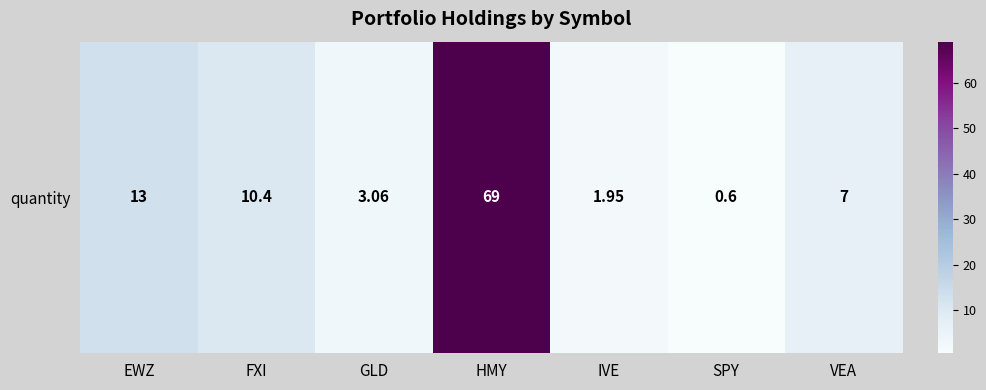

What is the average value?

15.0